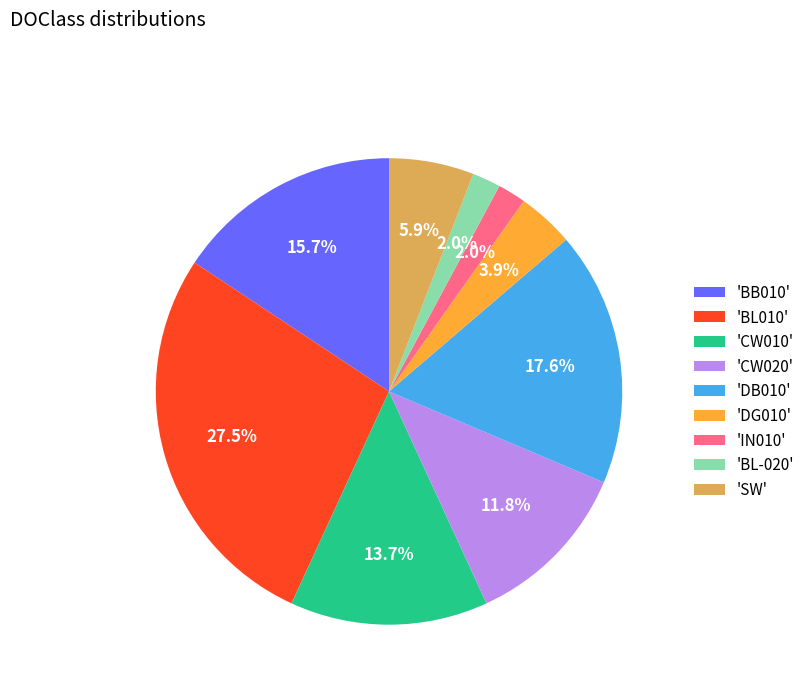

Count the number of slices in the pie.

9